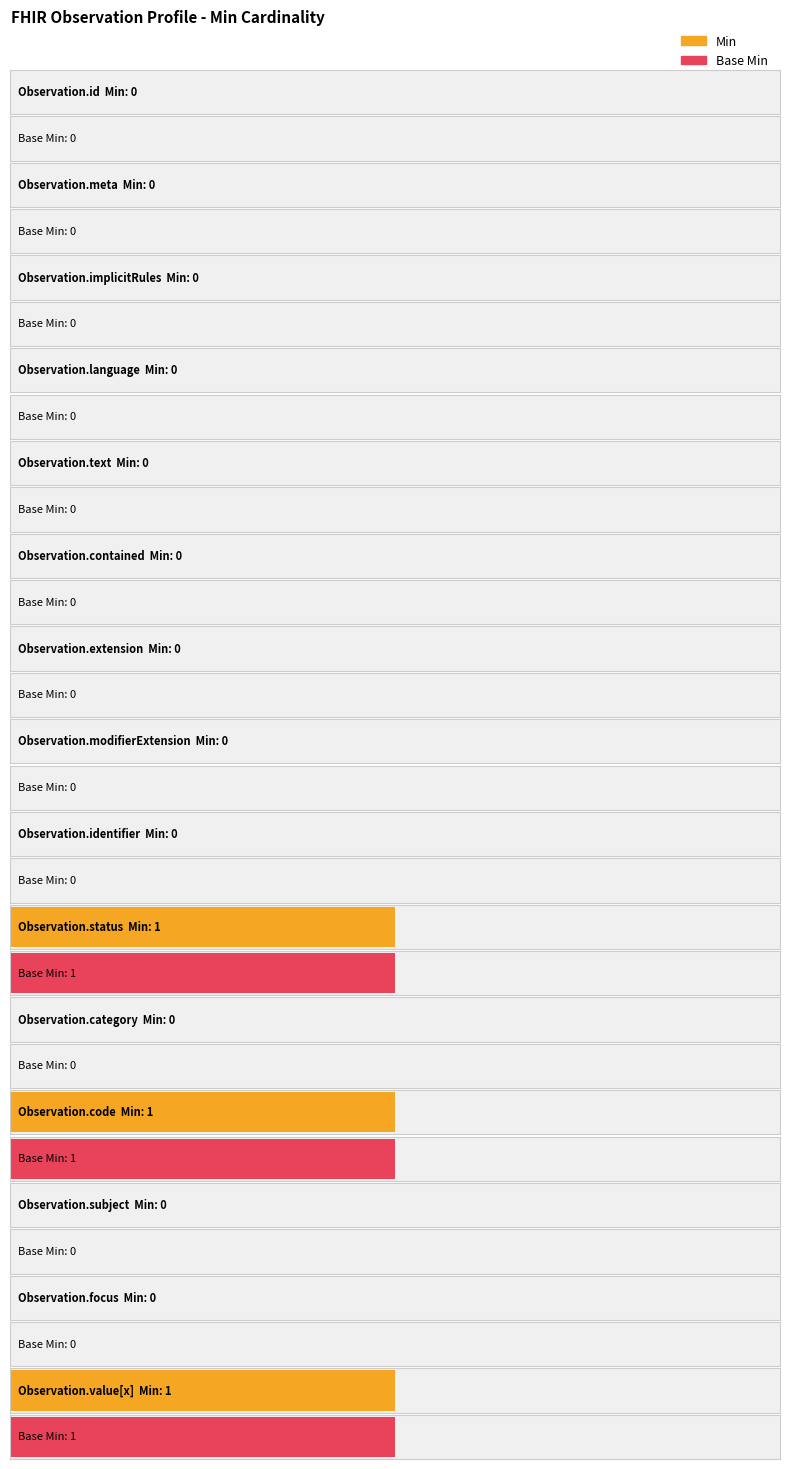

Which series has the largest total across all categories?

Min